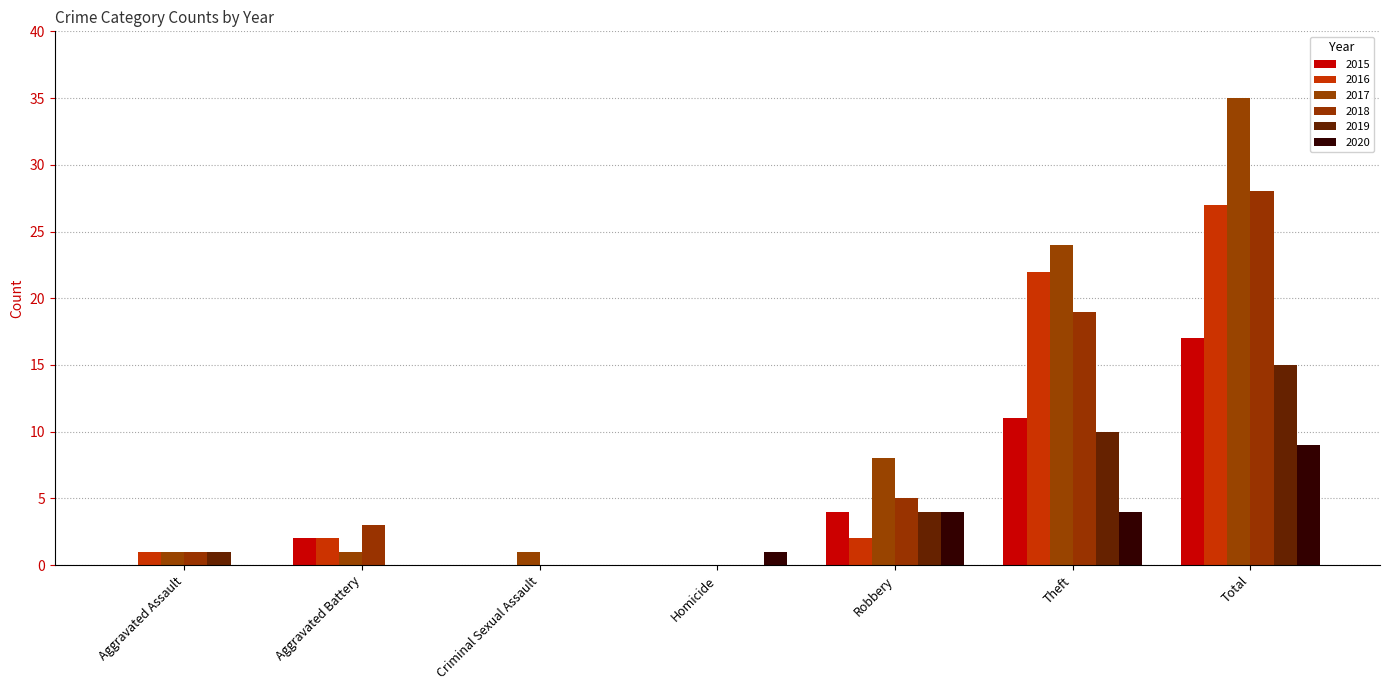

How many data points does each series have?

7